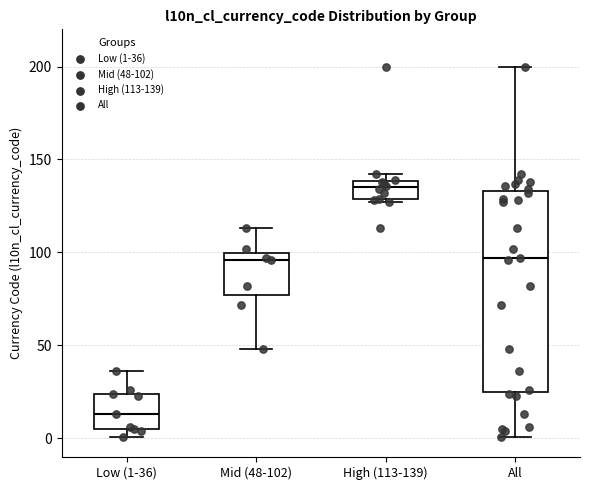

Where is the lower edge of the box for Mid (48-102) on the y-axis? The values are not printed on the chart, so give them approximately, as read against the axis.

75